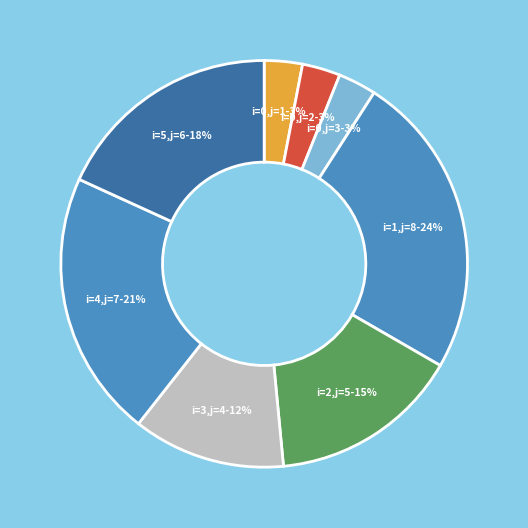

To the nearest percent, what percentage of the pie is i=0,j=2?

3%